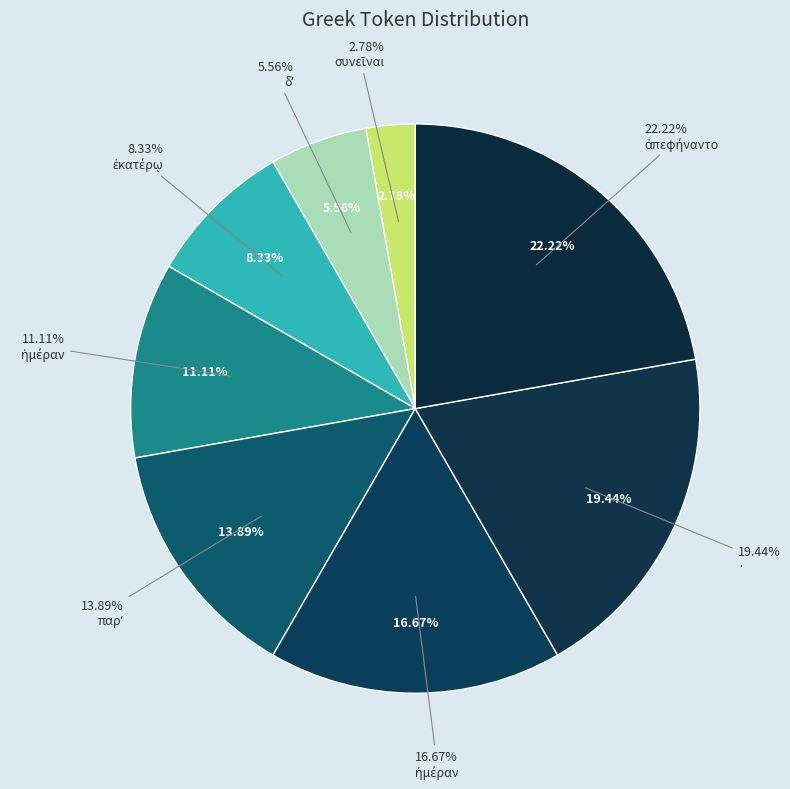

True or false: ἡμέραν accounts for 23% of the total.

False